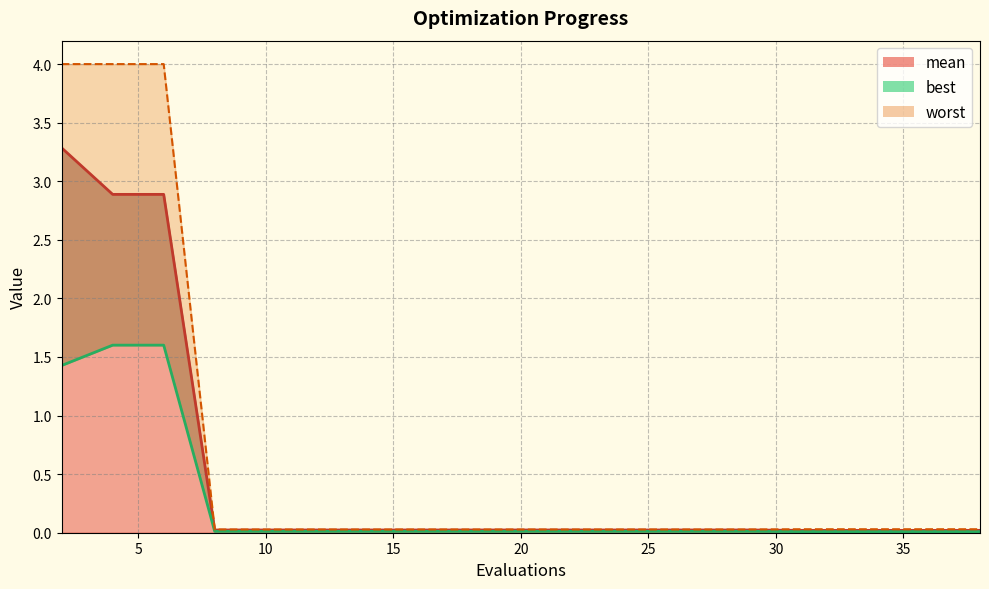

List the series in order of their peak value, lowest first.

best, mean, worst